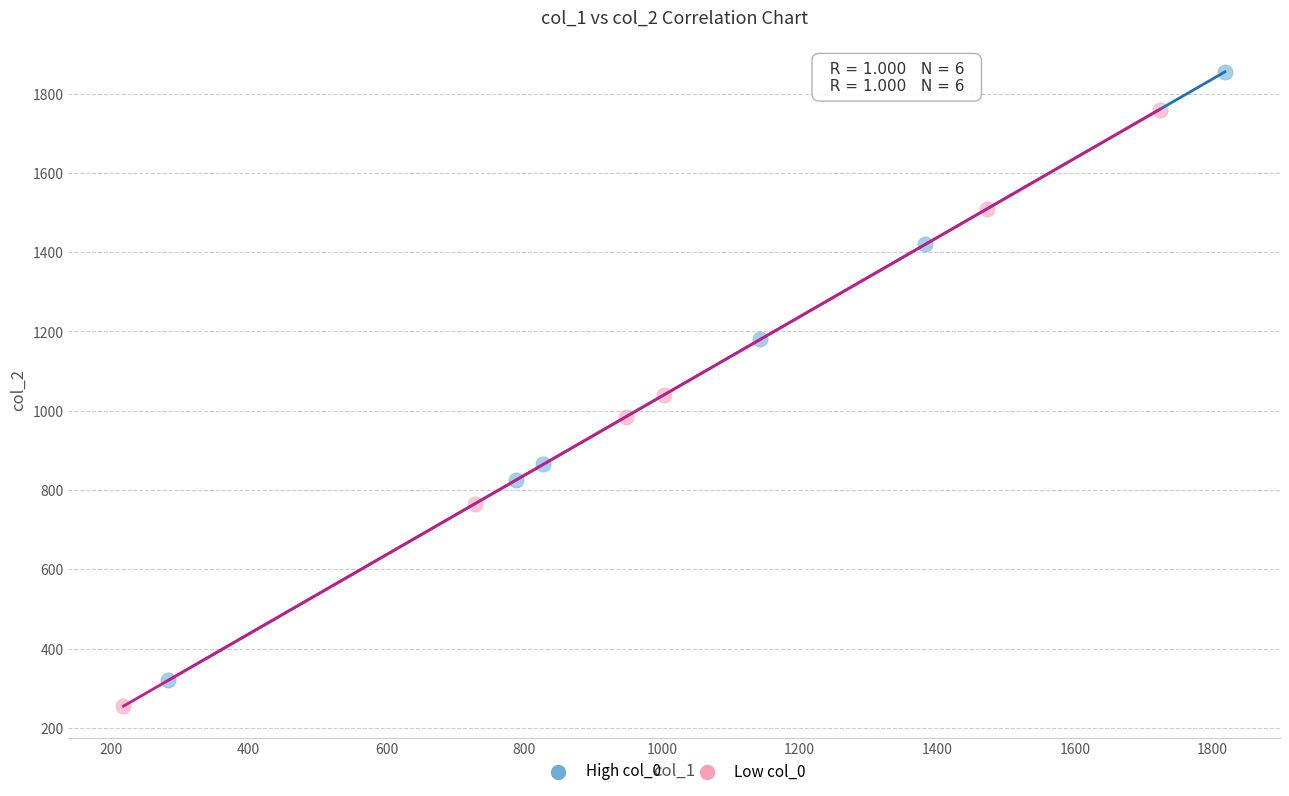

What are all the series names shown in the legend?

High col_0, Low col_0